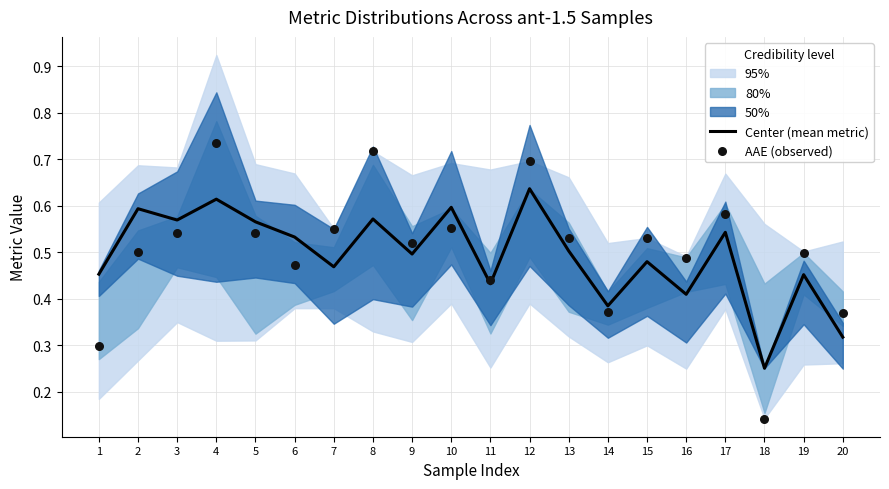

Which category has the lowest value in the Center (mean metric) series?

18